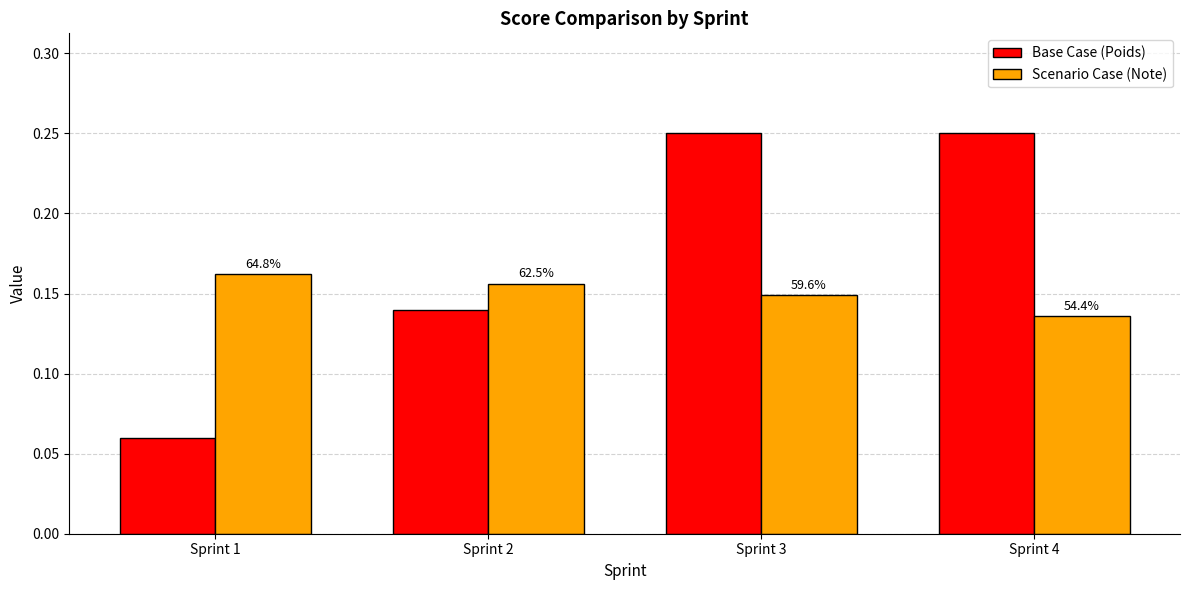

What are all the series names shown in the legend?

Base Case (Poids), Scenario Case (Note)